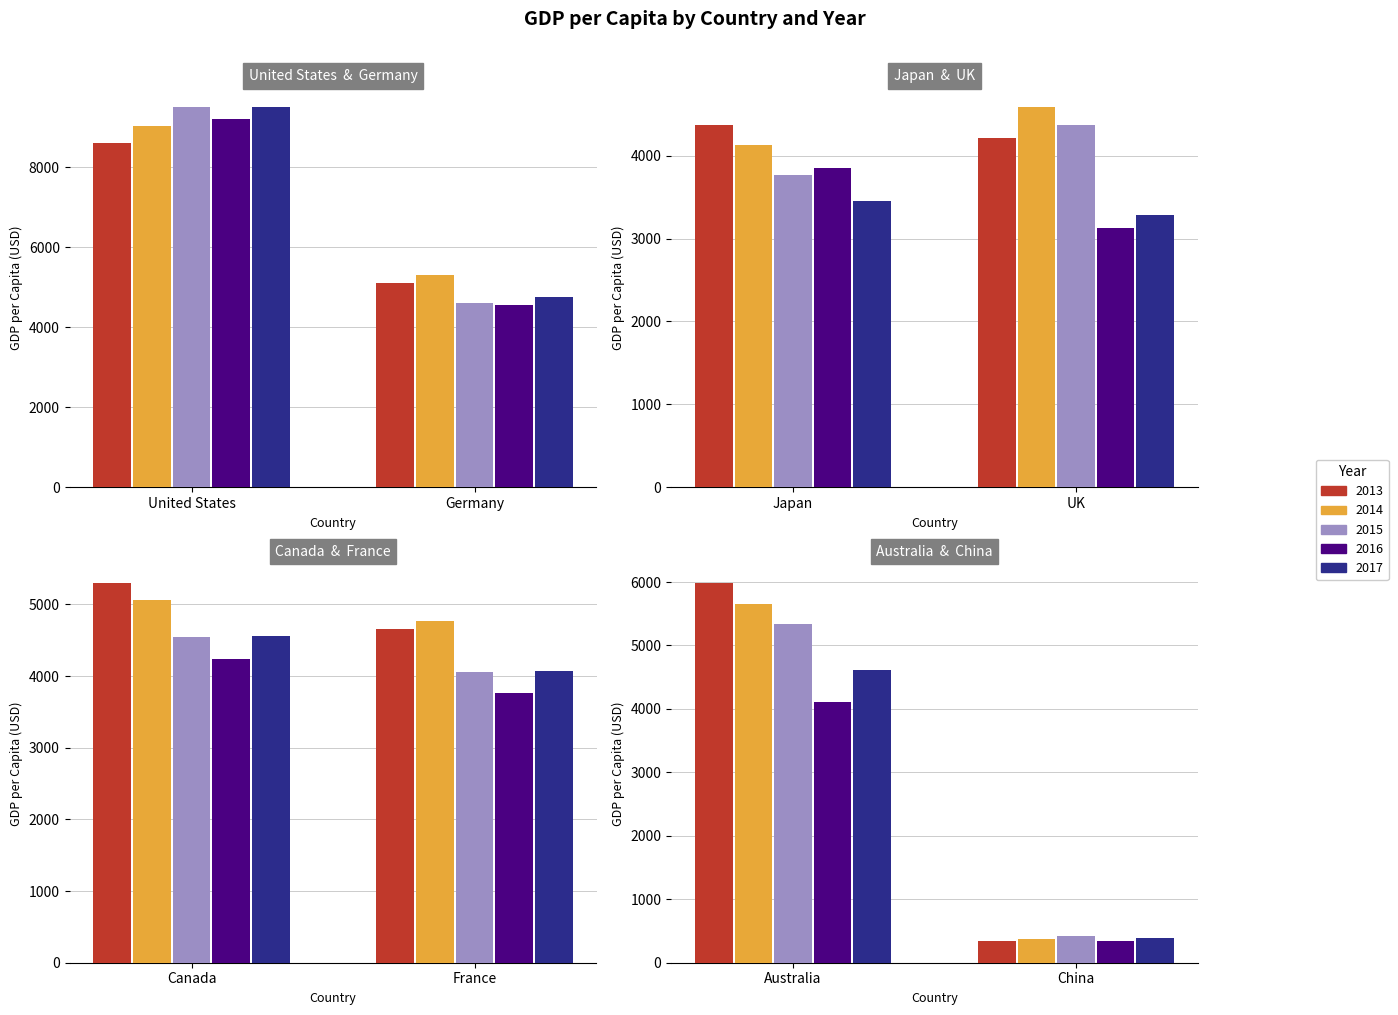

Reading left to right, what are all the values shown in this chart?

2013: United States=8615.6	China=344.4	Japan=4365.7	France=4655.1	Germany=5103.5	UK=4210.4	Canada=5302.3	Australia=5987.1
2014: United States=9033.8	China=381.4	Japan=4129.5	France=4774.0	Germany=5308.9	UK=4584.5	Canada=5056.8	Australia=5658.9
2015: United States=9503.0	China=428.9	Japan=3767.2	France=4051.8	Germany=4608.3	UK=4376.0	Canada=4542.1	Australia=5342.4
2016: United States=9223.4	China=348.7	Japan=3847.7	France=3761.2	Germany=4567.3	UK=3126.6	Canada=4244.5	Australia=4116.0
2017: United States=9504.0	China=392.7	Japan=3448.8	France=4069.2	Germany=4757.0	UK=3279.8	Canada=4566.7	Australia=4612.4